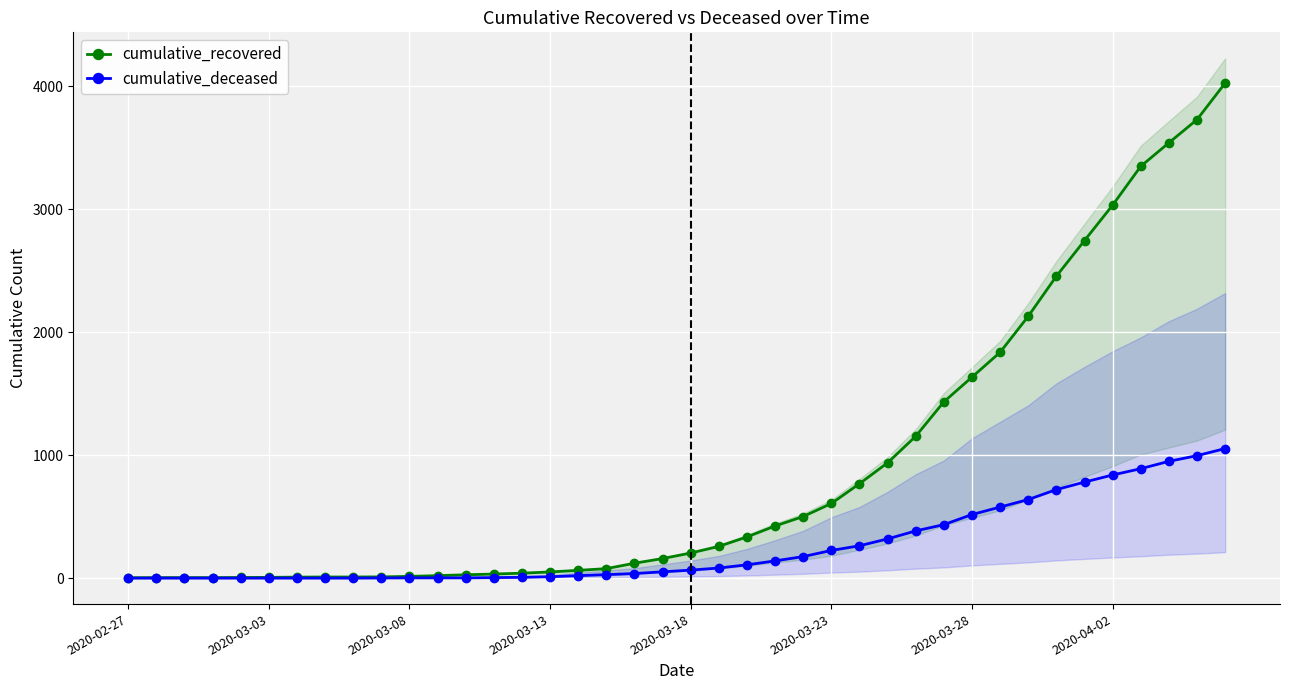

What is the total value across all series at 2020-03-08?

16